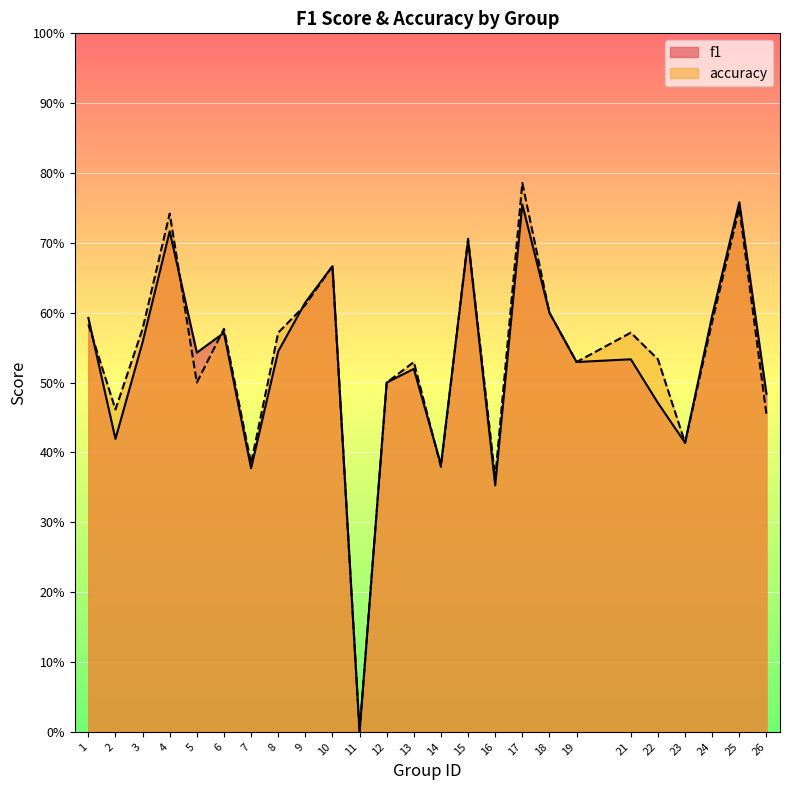

Between which two adjacent categories do accuracy and f1 first intersect?

1 and 2